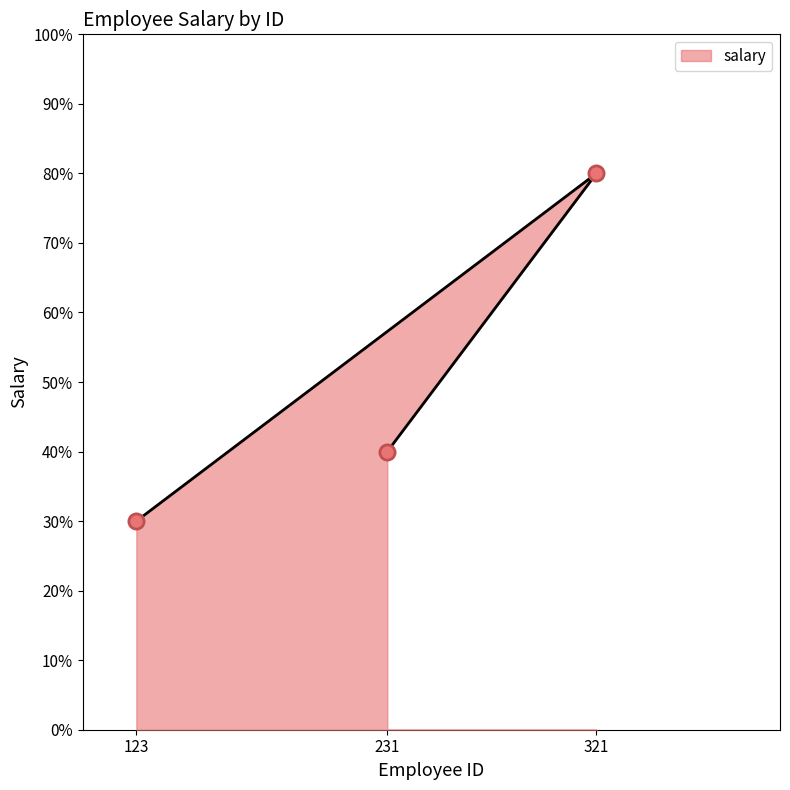

What is the change in value from 123 to 231?

+10